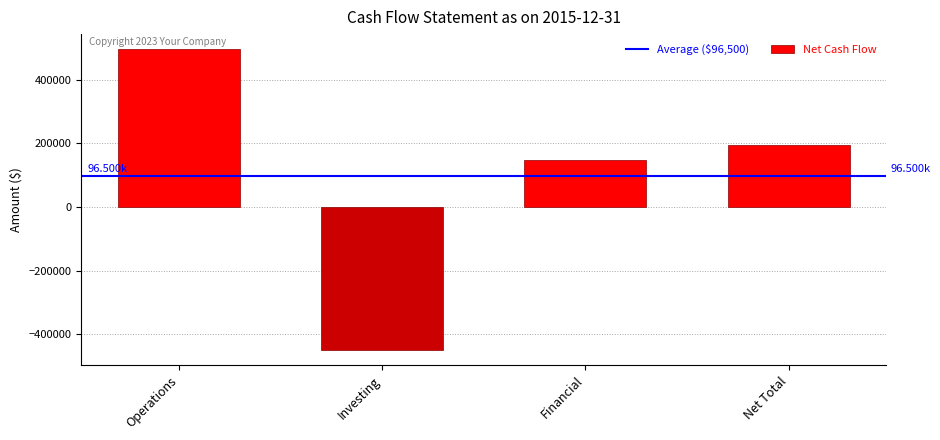

Are the bars horizontal?

No